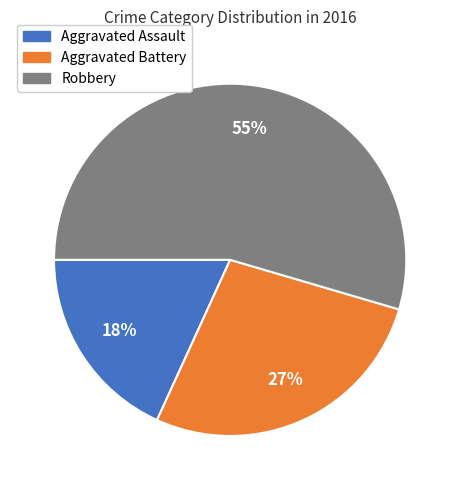

Is the sum of Aggravated Battery and Robbery greater than half?

Yes